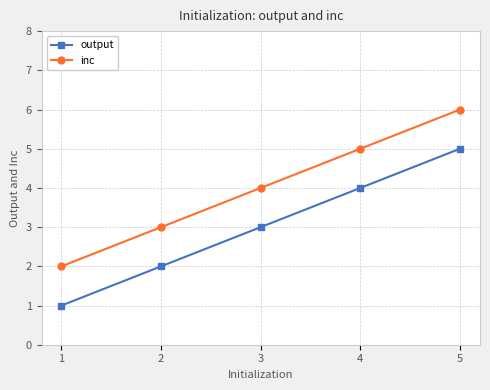

What is the value of the output point at the 5th from the left?

5